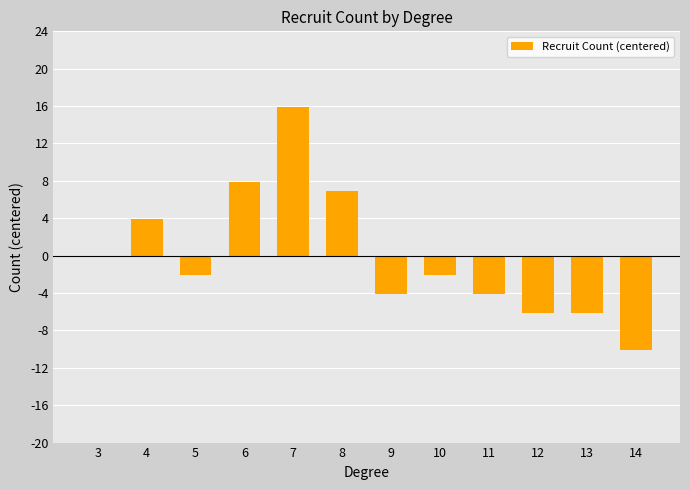

Reading left to right, transcribe all the data shown in this chart.

3=-0.1	4=3.9	5=-2.1	6=7.9	7=15.9	8=6.9	9=-4.1	10=-2.1	11=-4.1	12=-6.1	13=-6.1	14=-10.1